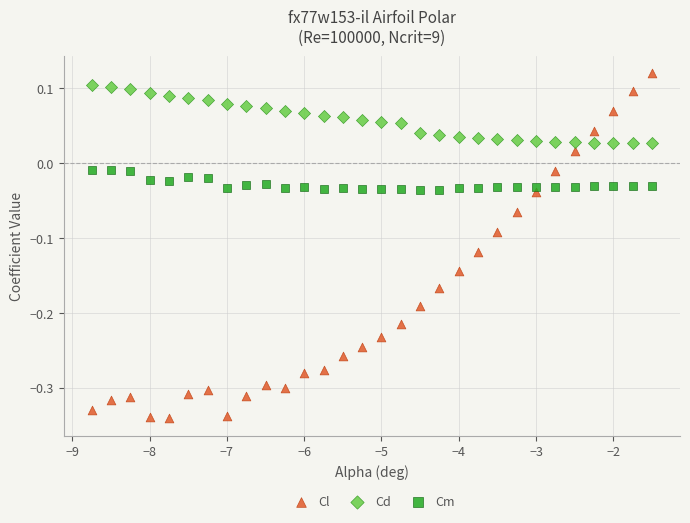

Which series has the widest spread of Y values?

Cl